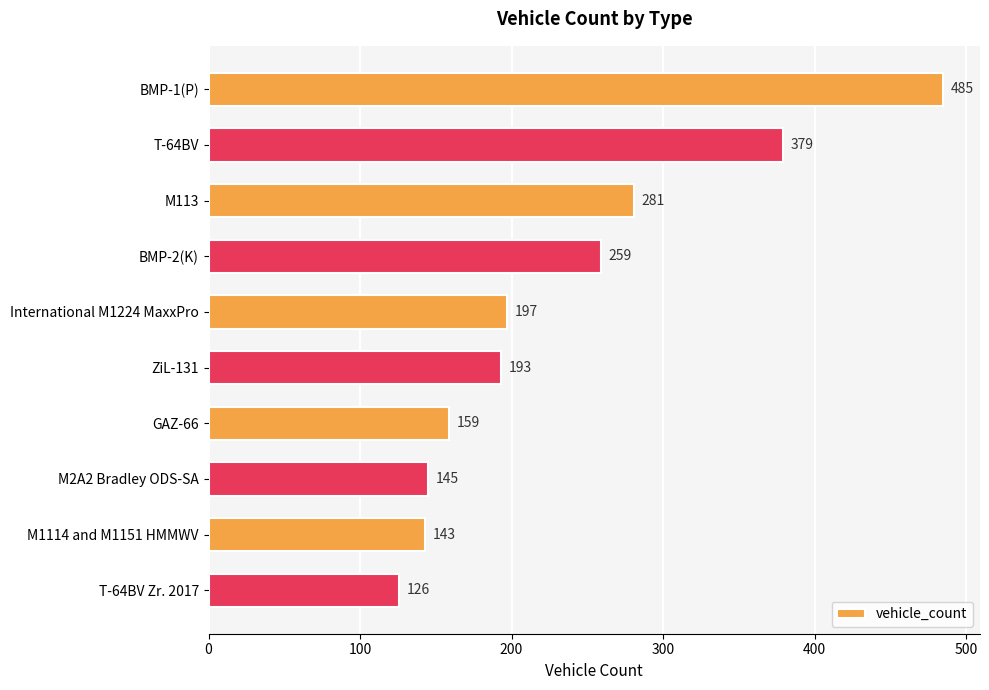

Rank the categories by value from highest to lowest.

BMP-1(P), T-64BV, M113, BMP-2(K), International M1224 MaxxPro, ZiL-131, GAZ-66, M2A2 Bradley ODS-SA, M1114 and M1151 HMMWV, T-64BV Zr. 2017